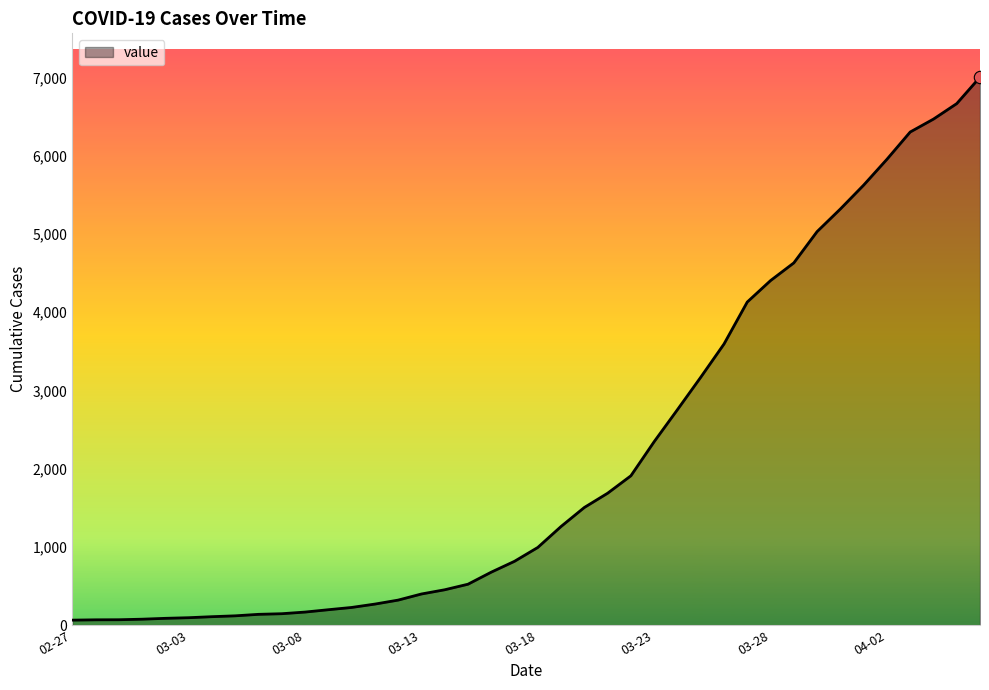

What is the difference between the maximum and minimum values?

6940